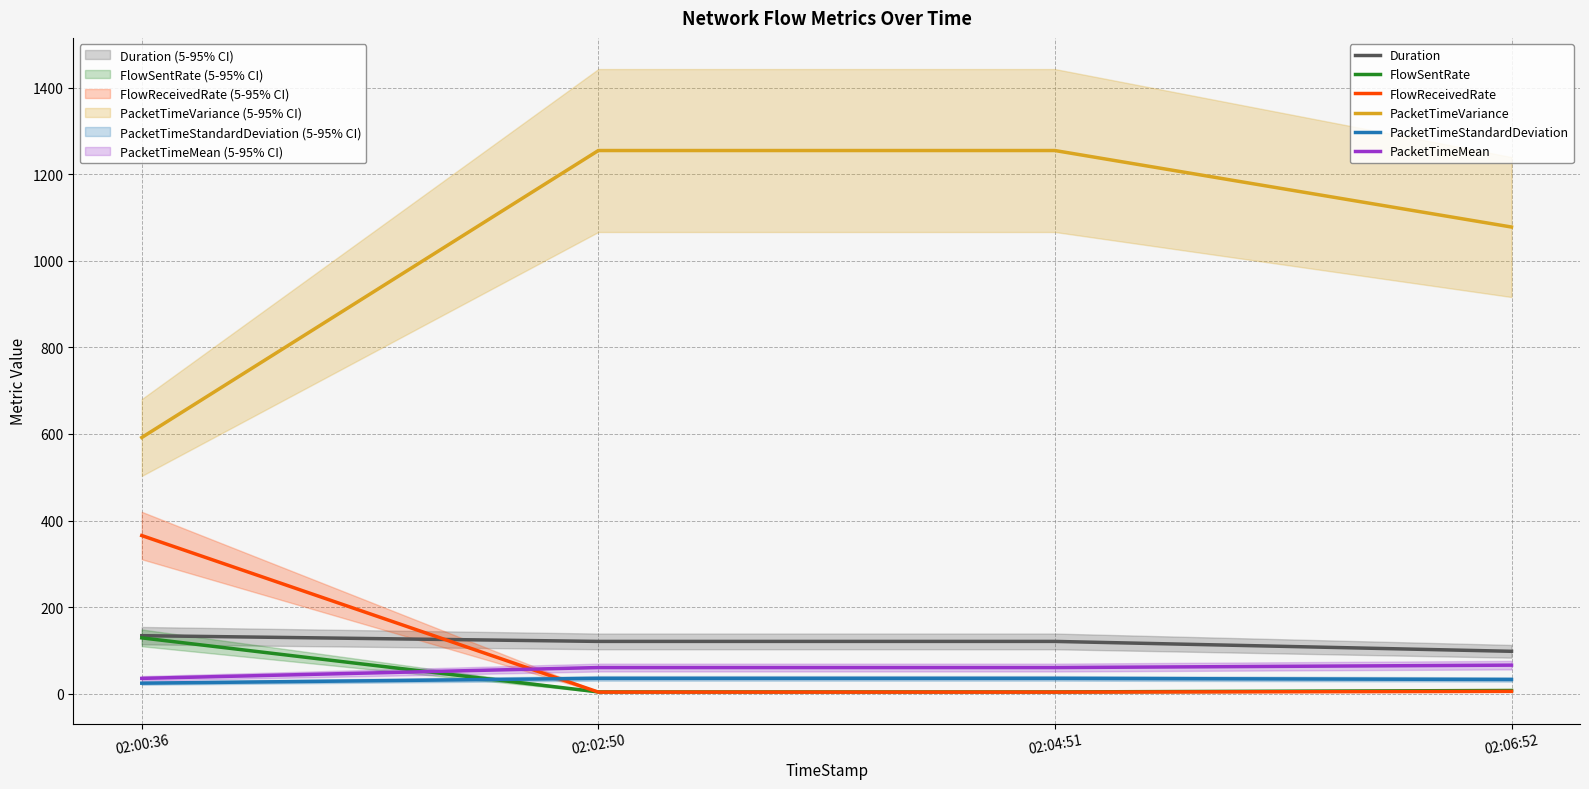

At which label is PacketTimeMean closest to 50?

02:02:50